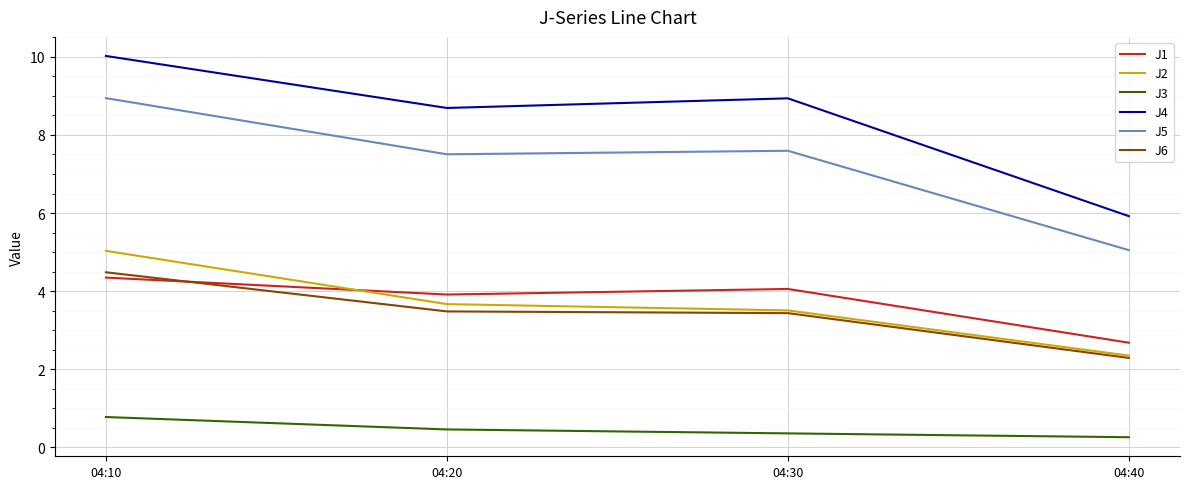

Which series changed the most between 04:20 and 04:40?

J4